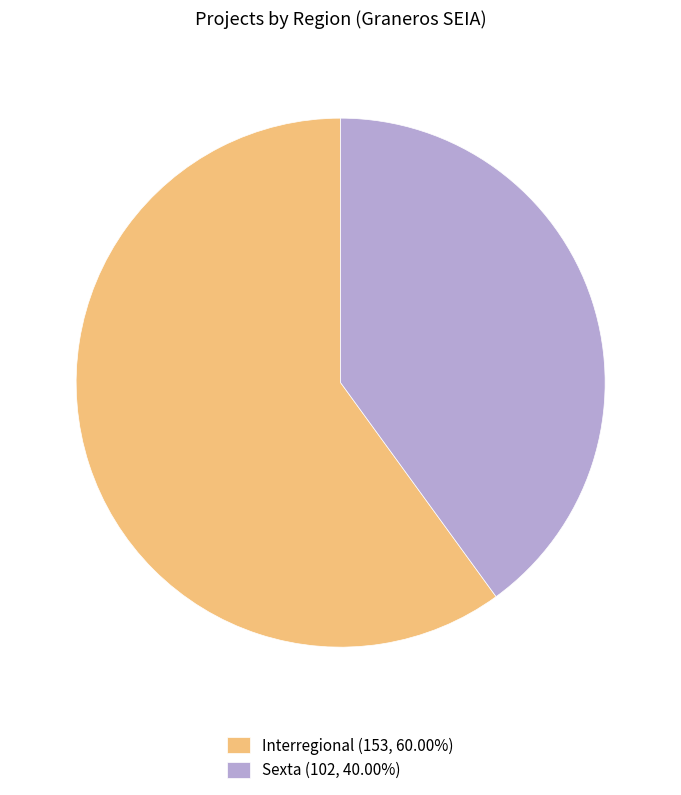

Is the sum of Sexta (102, 40.00%) and Interregional (153, 60.00%) greater than half?

Yes